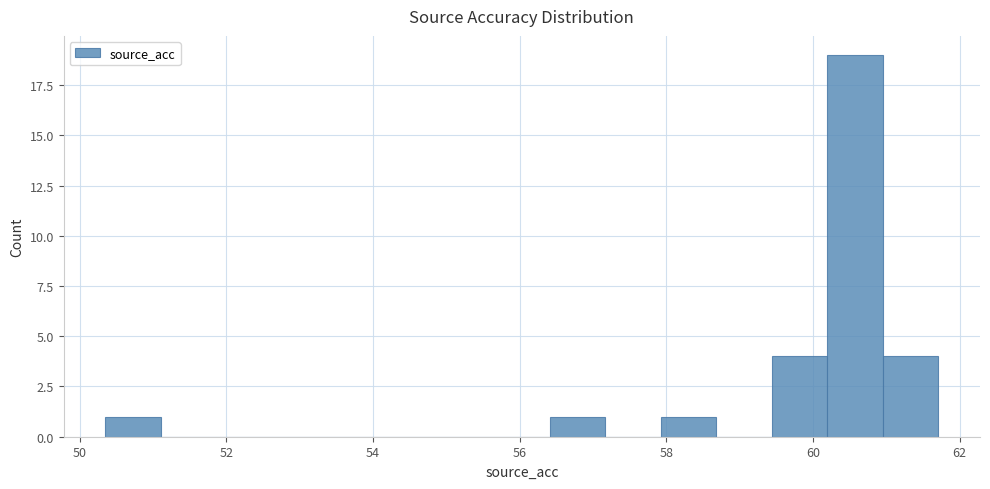

Around what value on the x-axis is the tallest bar? Give the approximate position of its centre, as read against the axis.

60.6